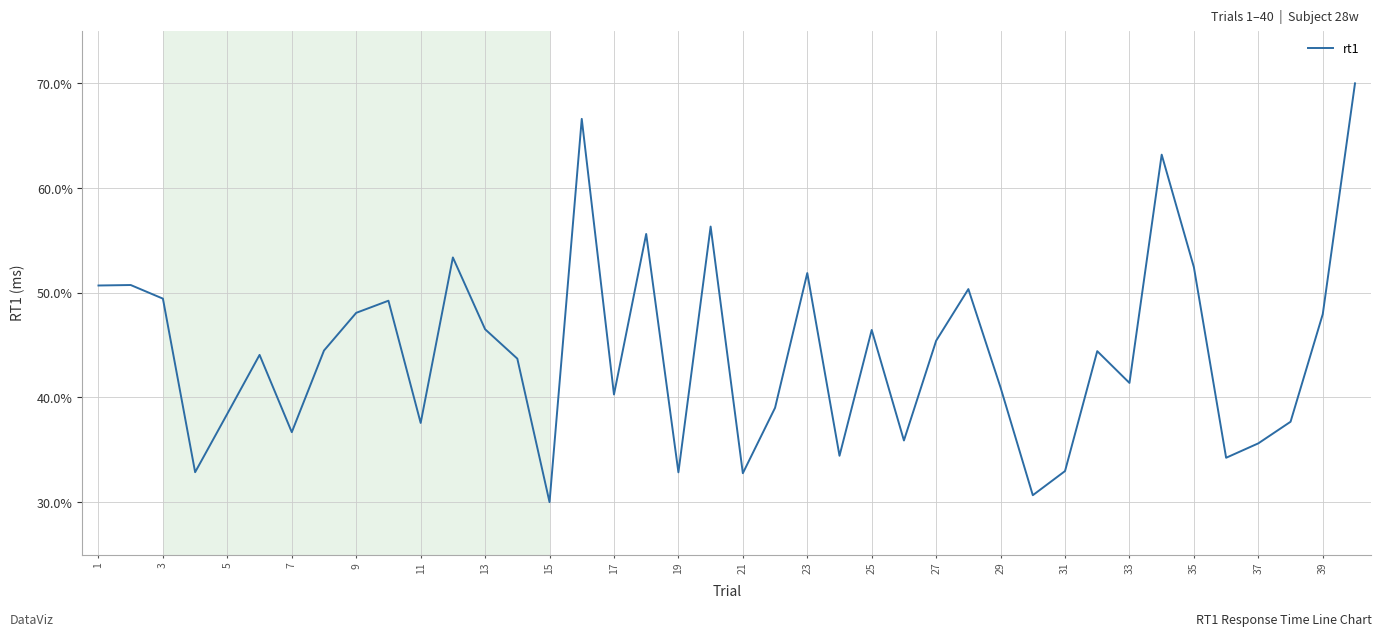

What is the greatest value displayed?

70.0